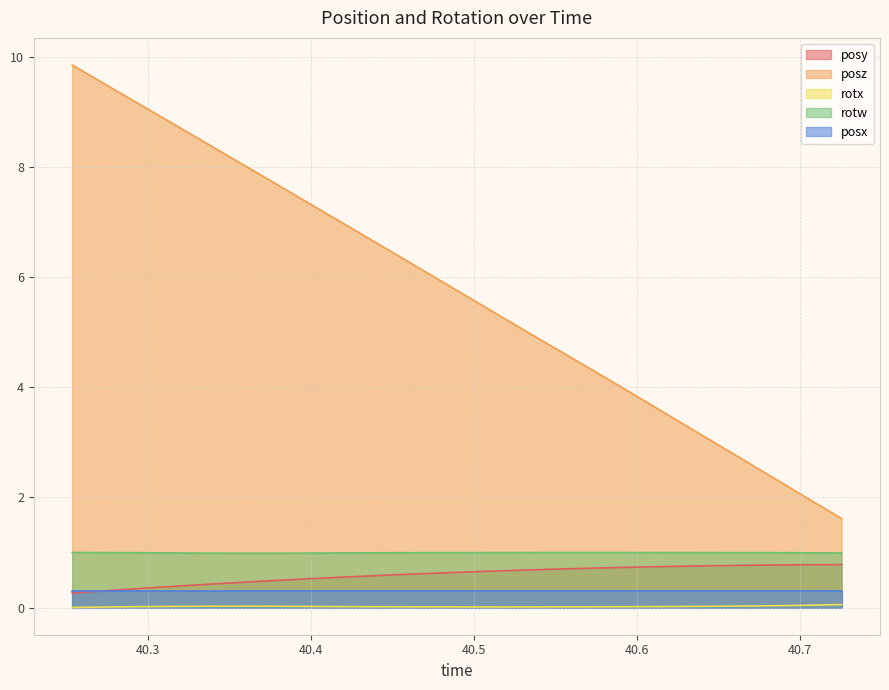

Which series has the widest spread of values?

posz